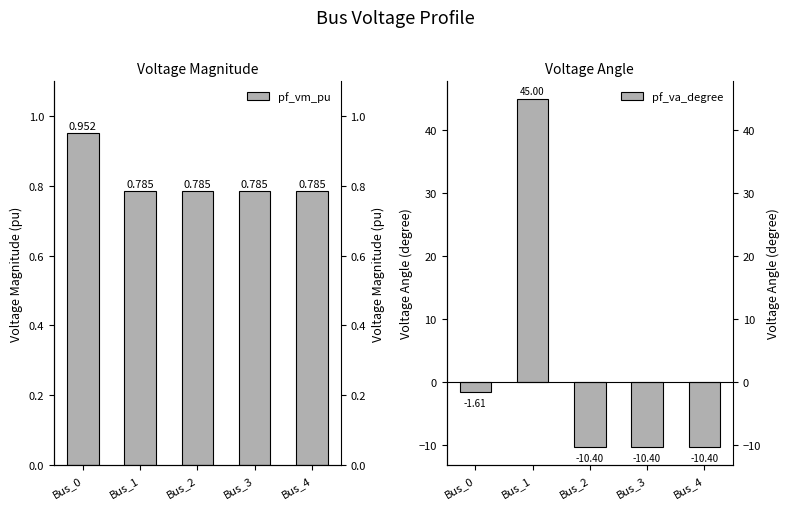

At how many categories does at least one series exceed 31?

1